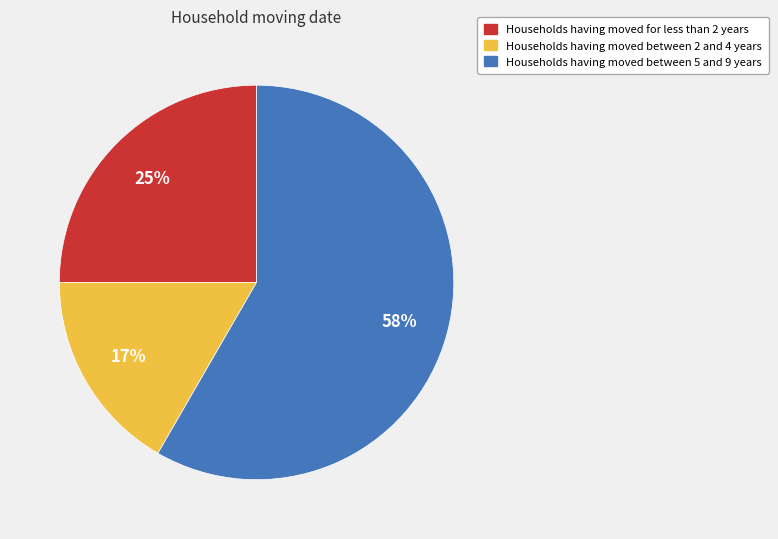

What percentage is the Households having moved between 5 and 9 years slice, to the nearest percent?

58%